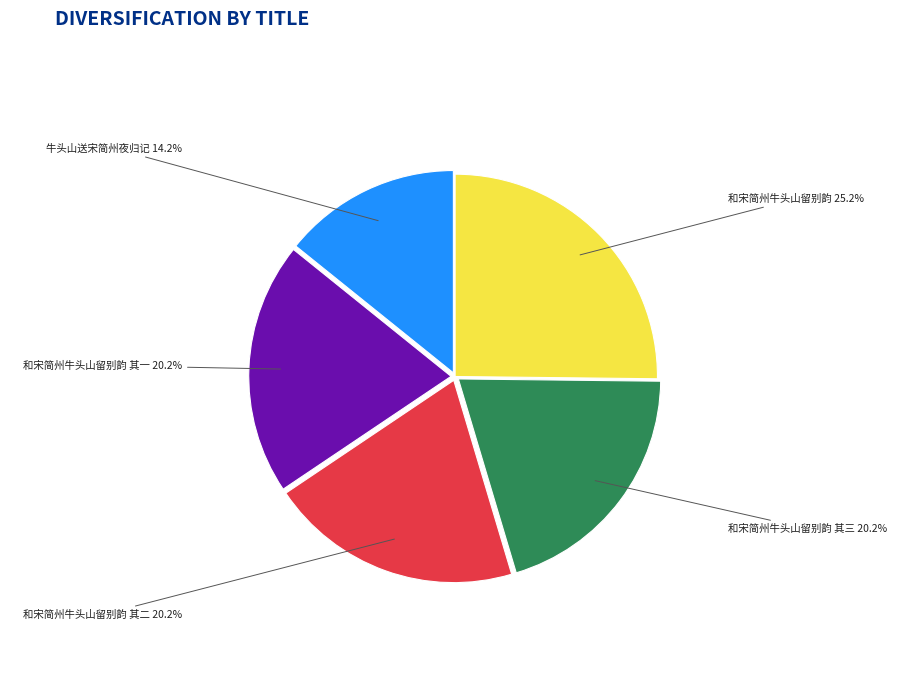

Does any single category account for the majority?

No